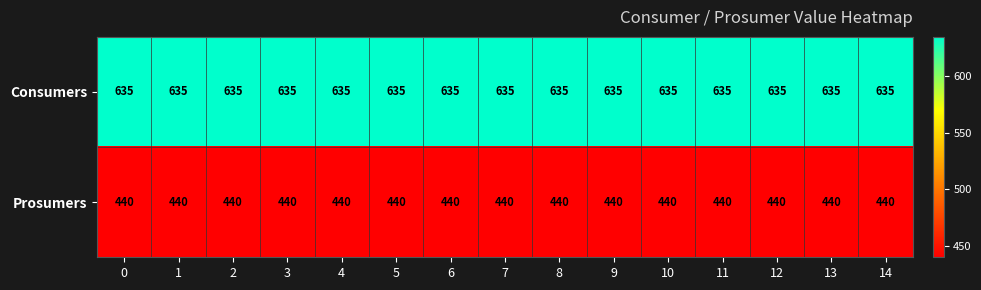

What is the difference between the highest and lowest values at 0?

195